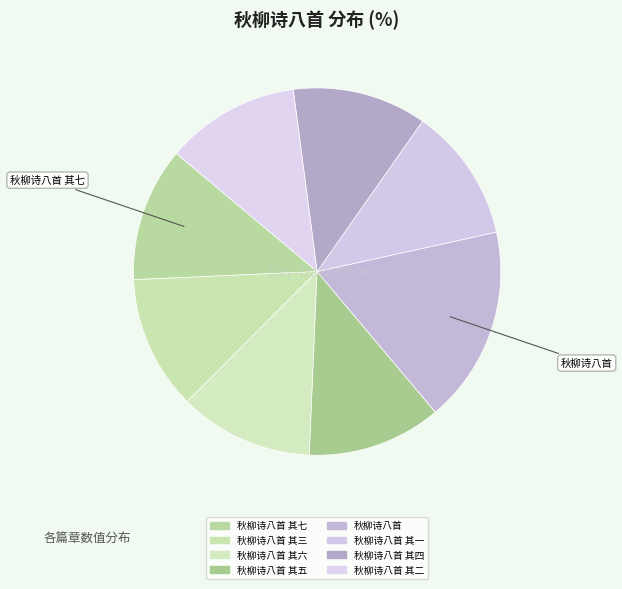

Which category has the biggest portion of the pie?

秋柳诗八首